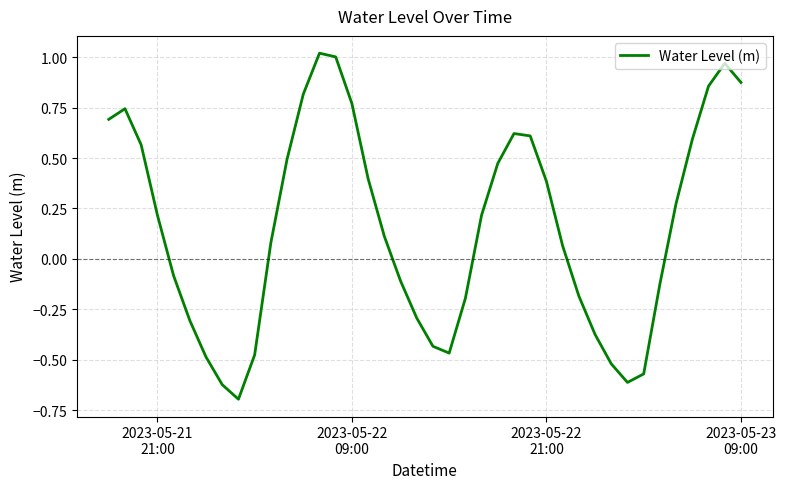

What is the minimum value shown in the chart?

-0.7